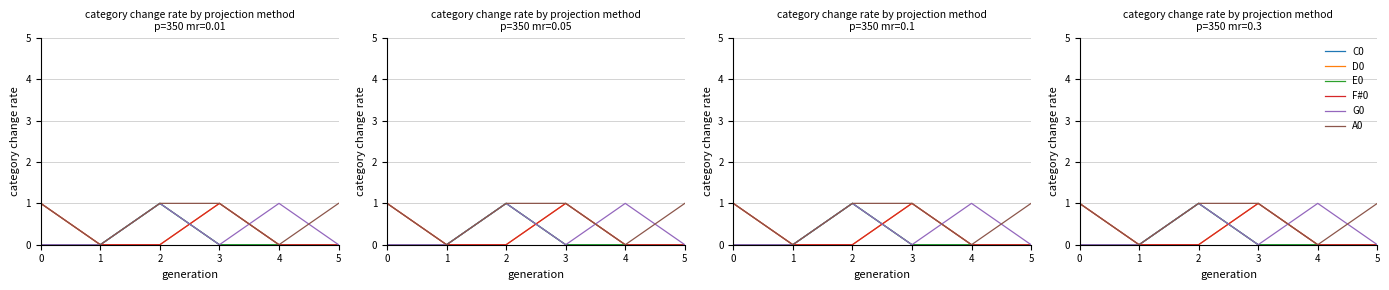

Reading left to right, transcribe all the data shown in this chart.

C0: 0	0	1	0	0	0
D0: 1	0	0	1	0	0
E0: 0	0	1	0	0	0
F#0: 1	0	0	1	0	0
G0: 0	0	1	0	1	0
A0: 1	0	1	1	0	1